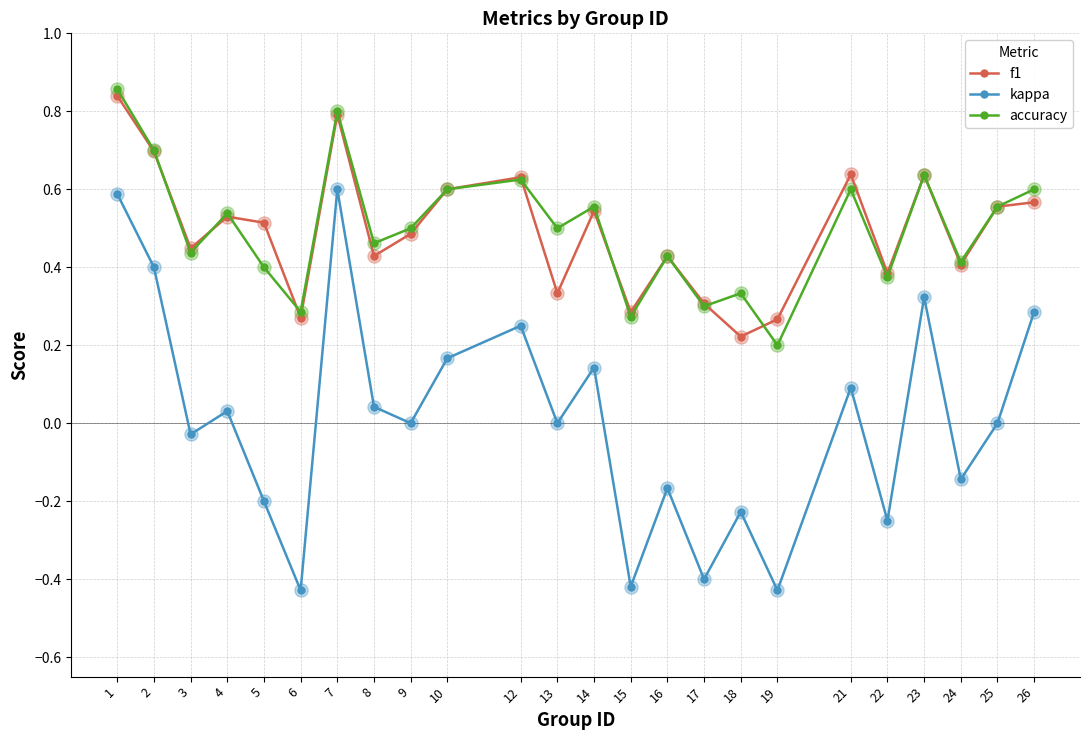

At which category is the sum across all series the highest?

1